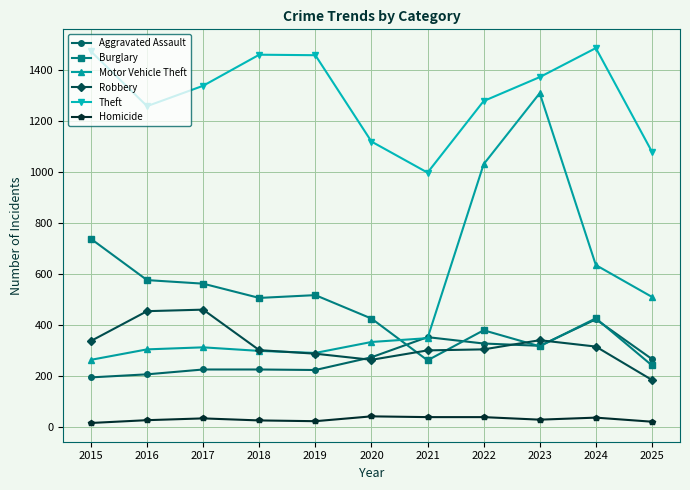

True or false: Motor Vehicle Theft and Theft intersect in this chart.

False